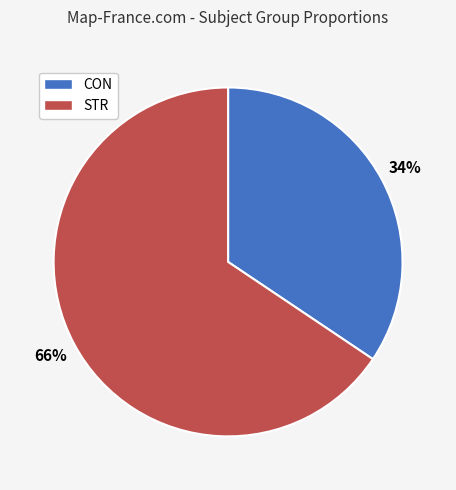

Approximately how many times larger is the value at STR compared to CON?

1.9